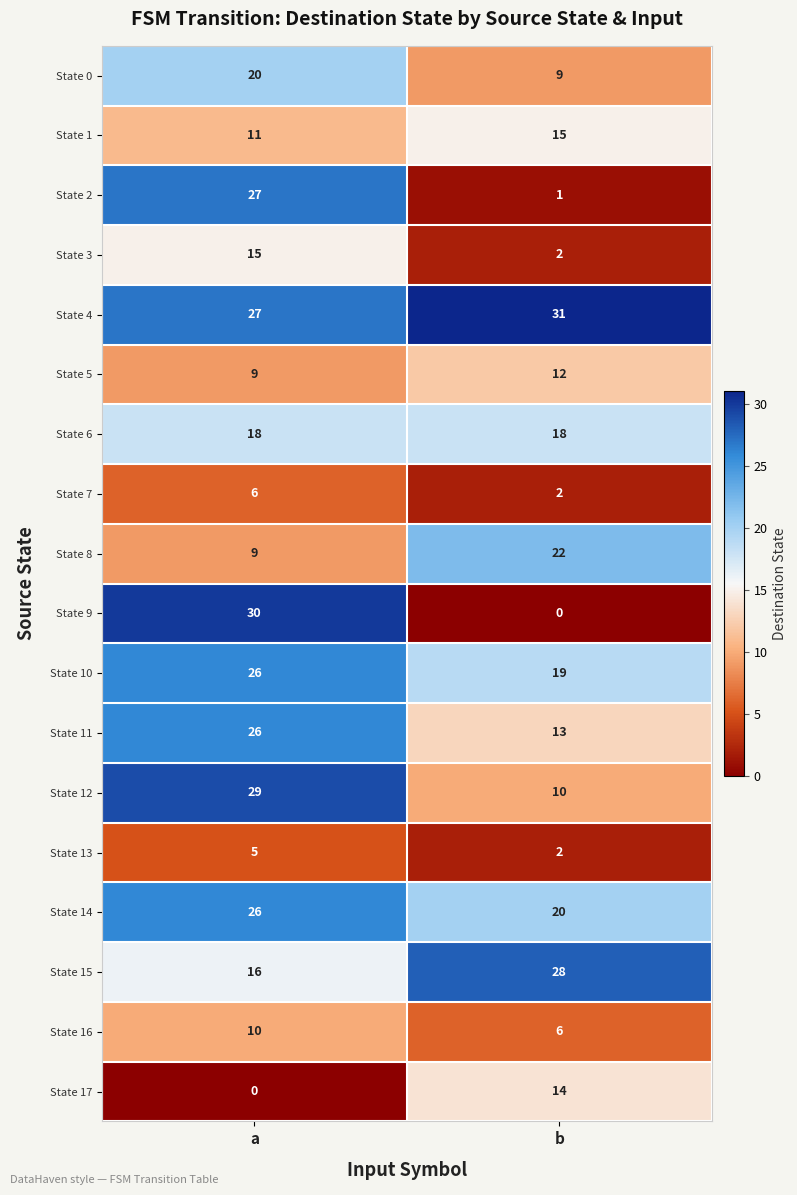

At how many categories does at least one series exceed 29?

2